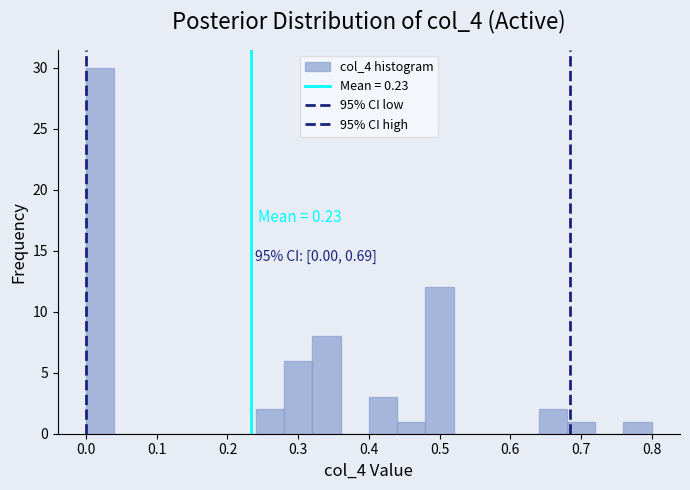

Over which range of the x-axis is the bar tallest?

0.00 to 0.04